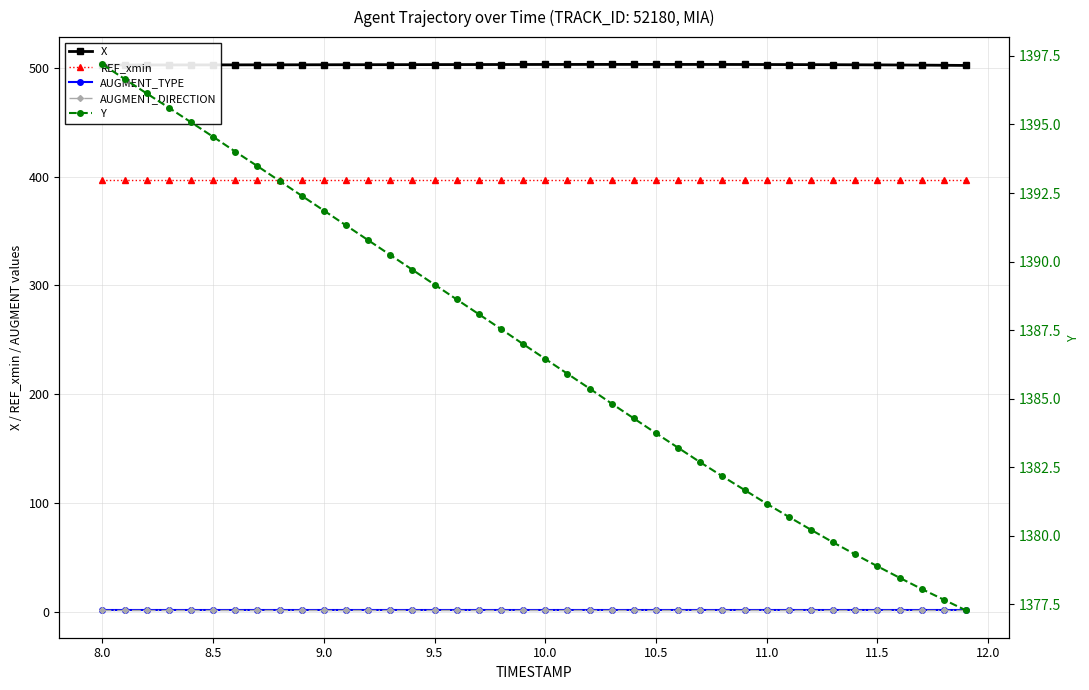

What is the smallest value displayed?

1.0